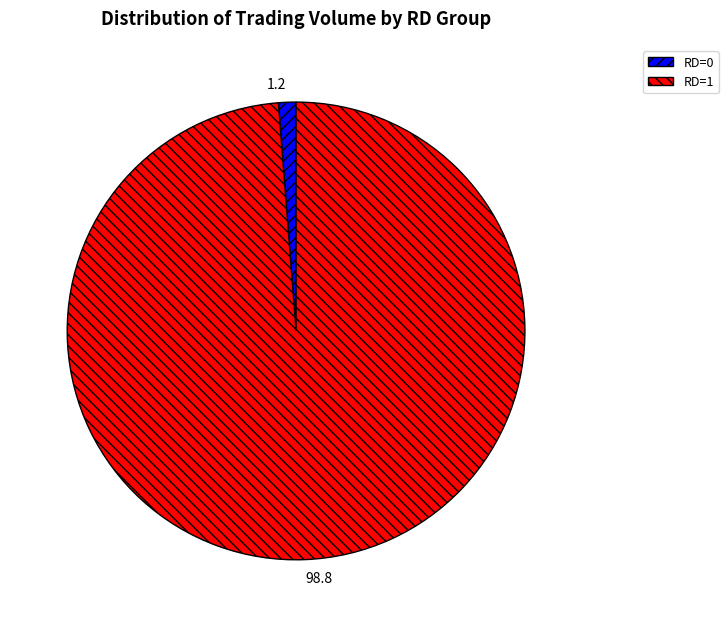

Which slice is the largest?

RD=1